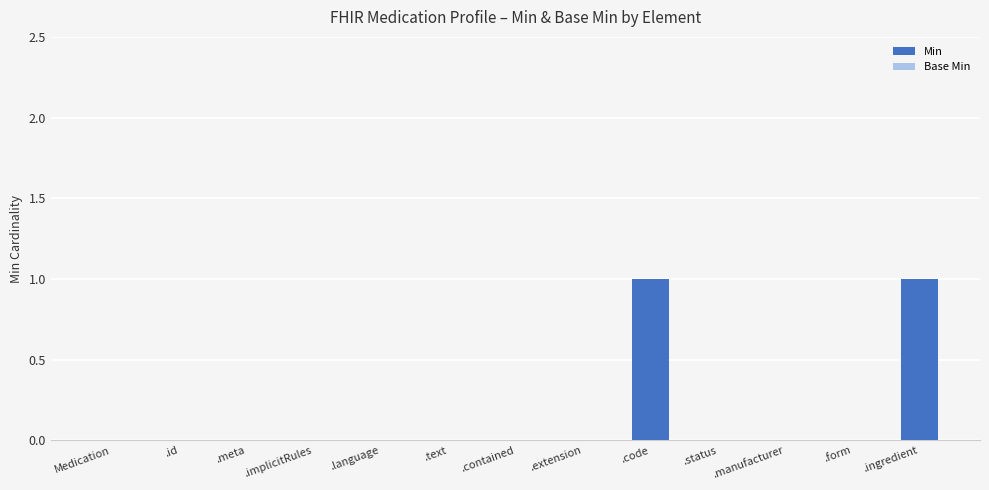

What is the change in value from .status to .ingredient?

+1